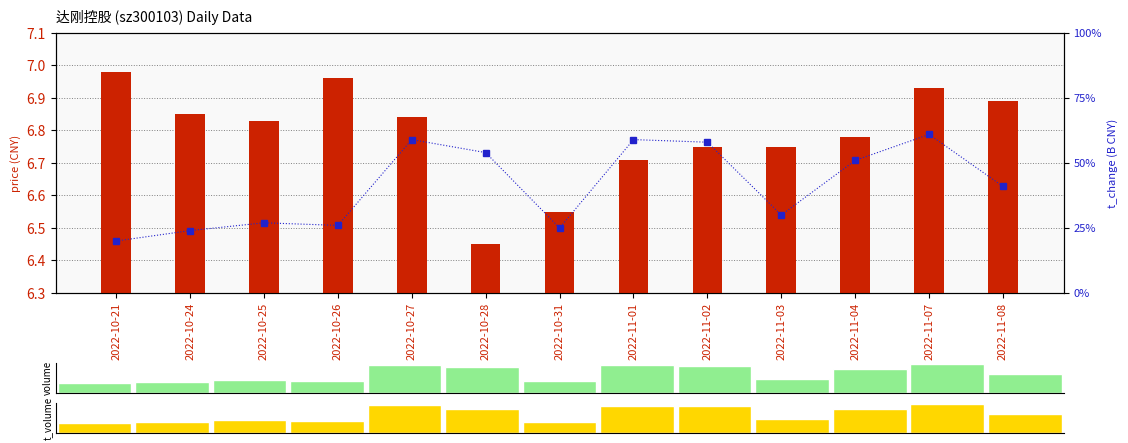

What is the value of the volume bar at the 10th from the left?

7372.0